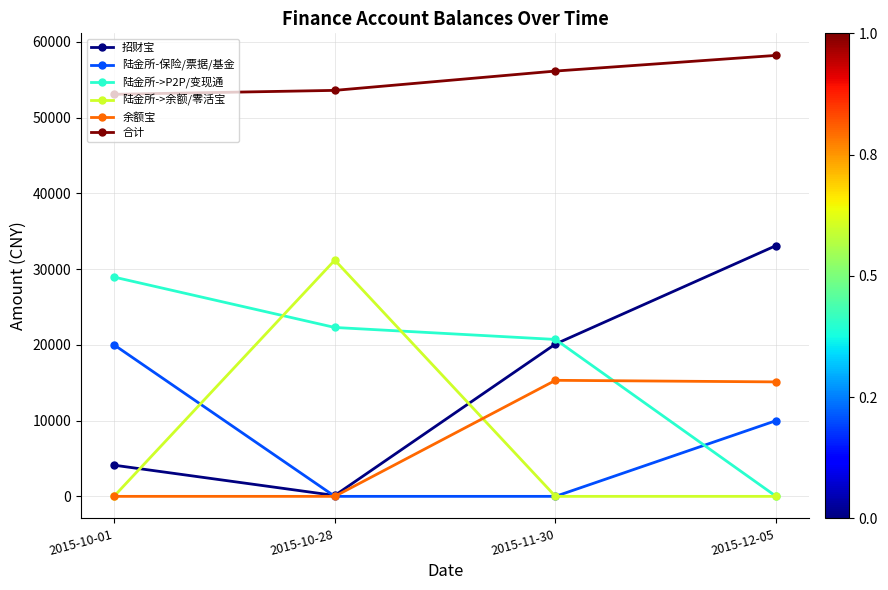

Which category has the lowest value in the 招财宝 series?

2015-10-28